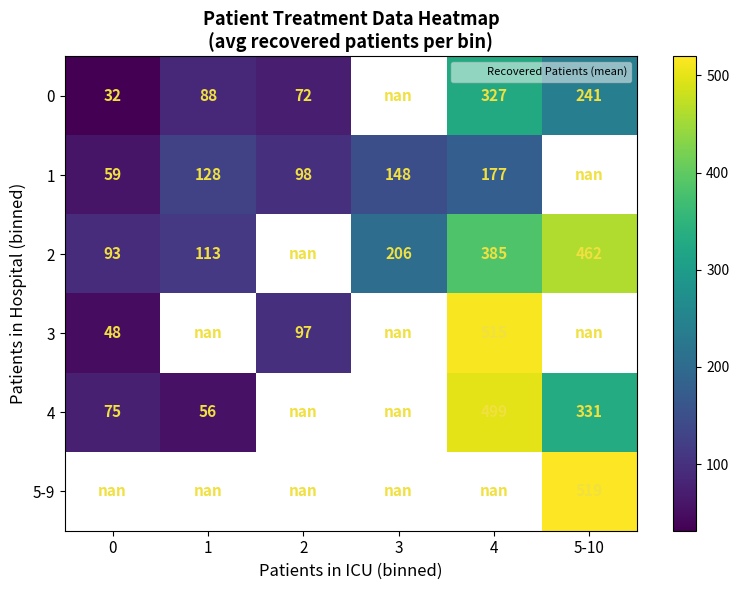

Is it true that 1 equals 61.4 at 1?

False